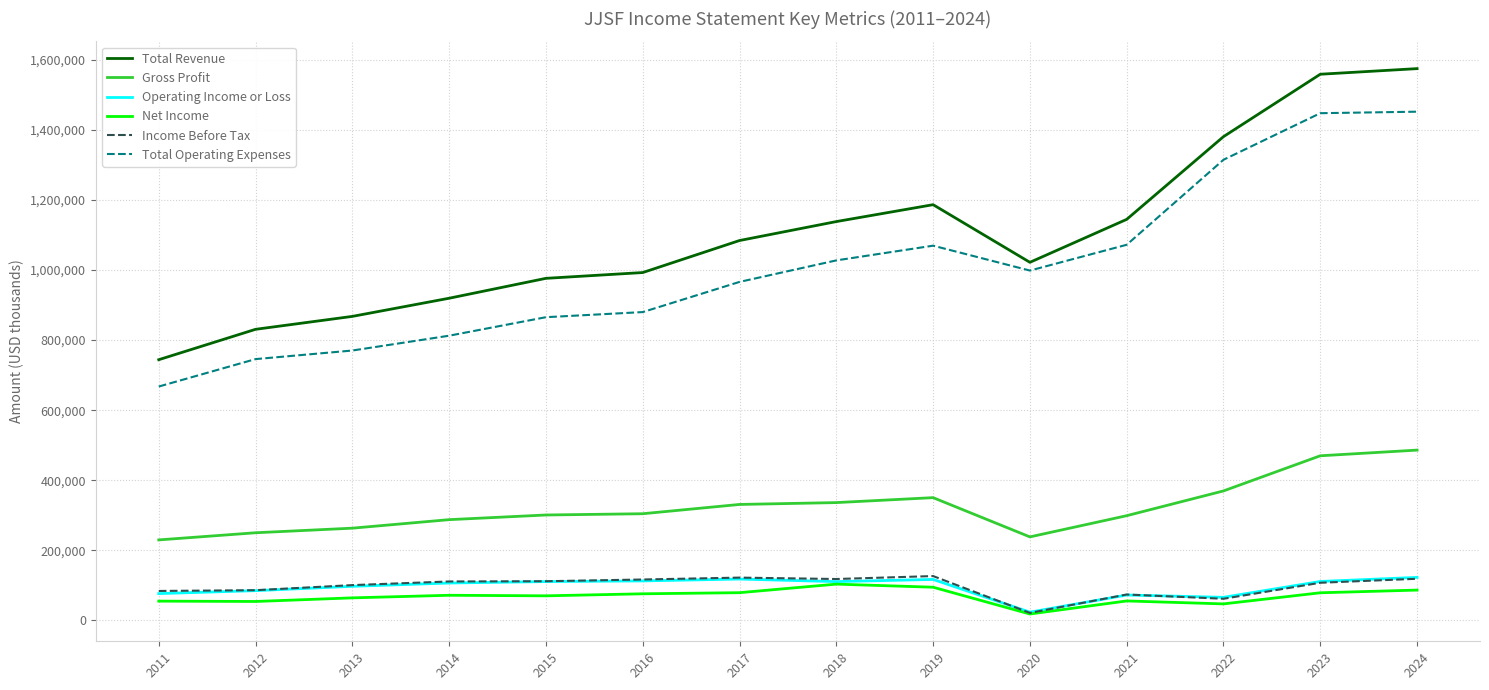

What is the maximum value shown in the chart?

1574800